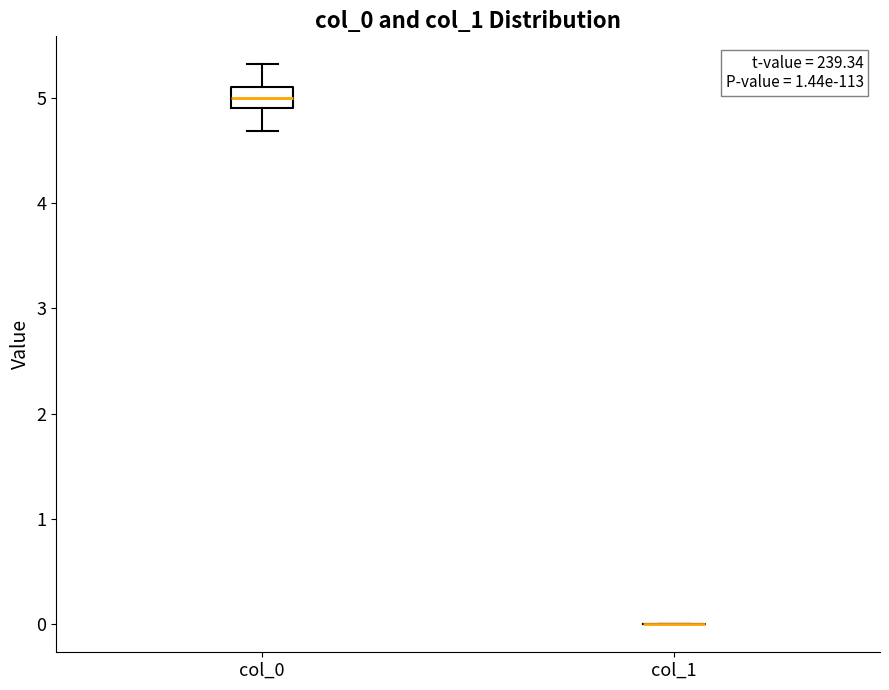

Where is the lower edge of the box for col_0 on the y-axis? The values are not printed on the chart, so give them approximately, as read against the axis.

4.9